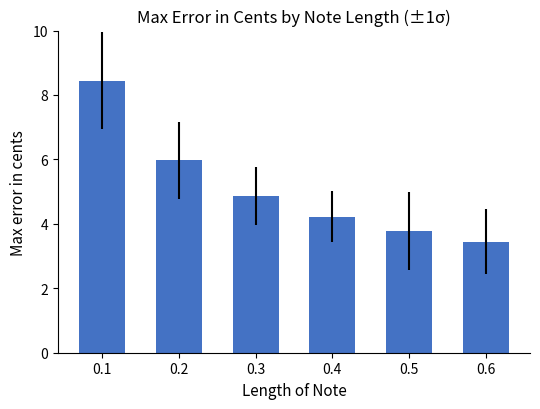

Reading left to right, list all the values displayed in this chart.

8.4	6.0	4.9	4.2	3.8	3.5